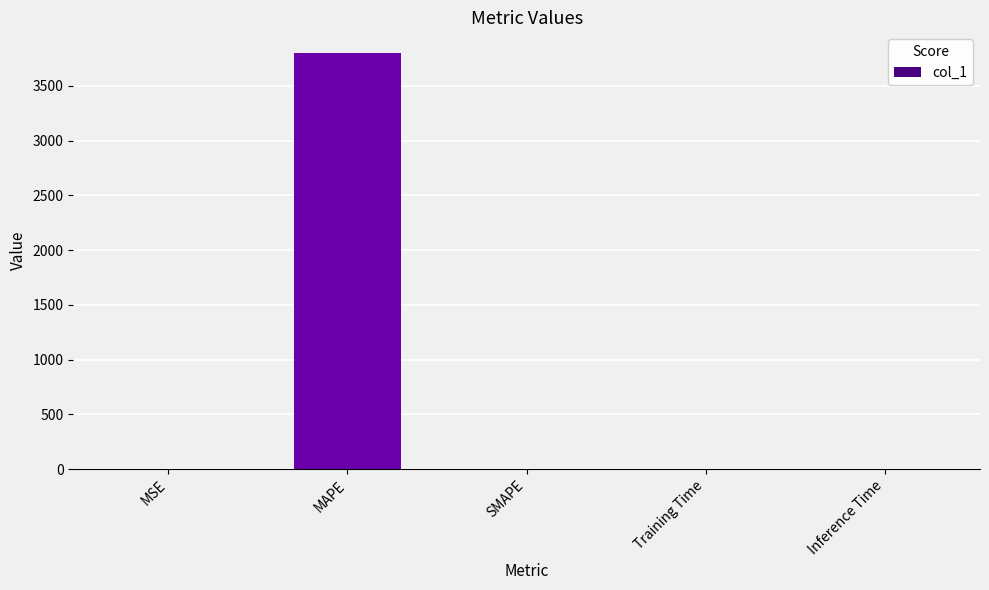

True or false: the data shows 0.0 at Inference Time.

True